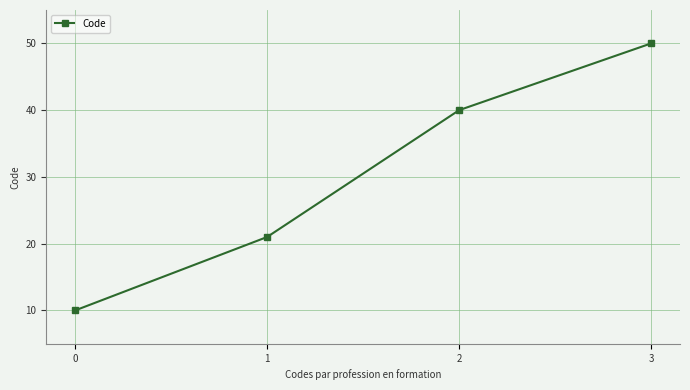

Does the chart display data point markers on the line(s)?

Yes